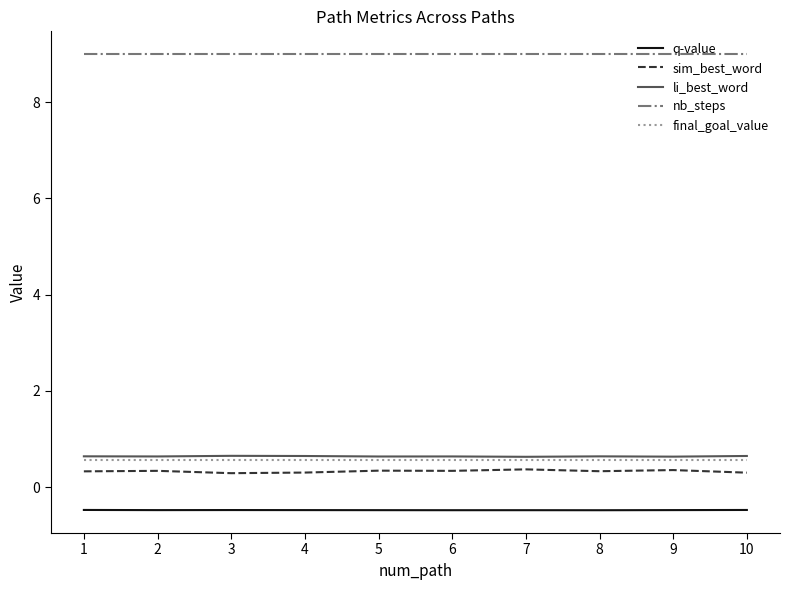

Which series has the largest total across all categories?

nb_steps